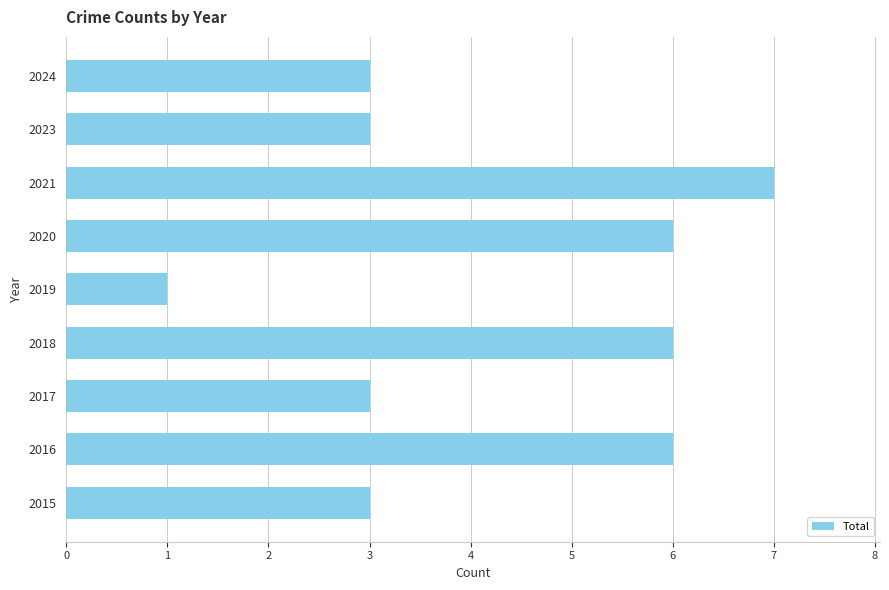

What value does the data have at 2020?

6